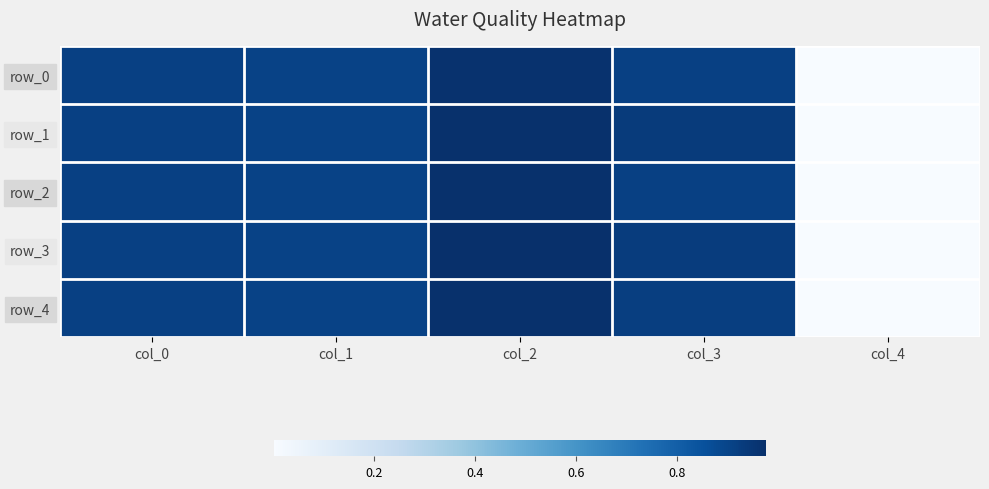

What is the highest value of the row_4 series?

1.0